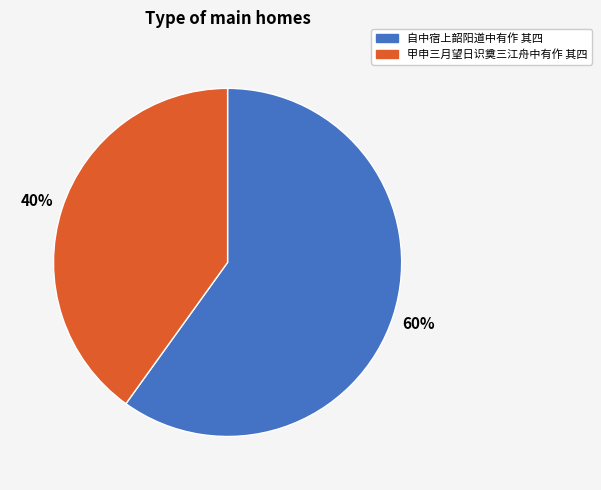

Which slice is the largest?

自中宿上韶阳道中有作 其四